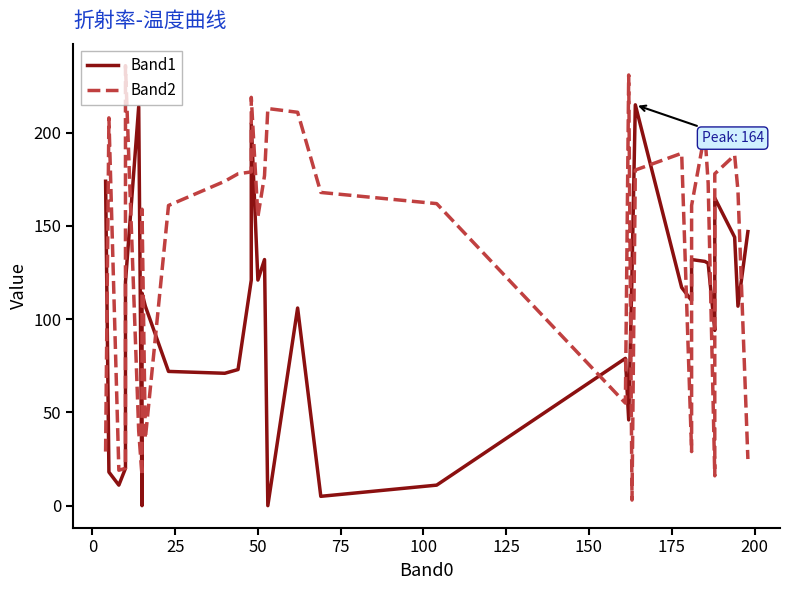

Rank the series at 25 from highest to lowest value.

Band2, Band1